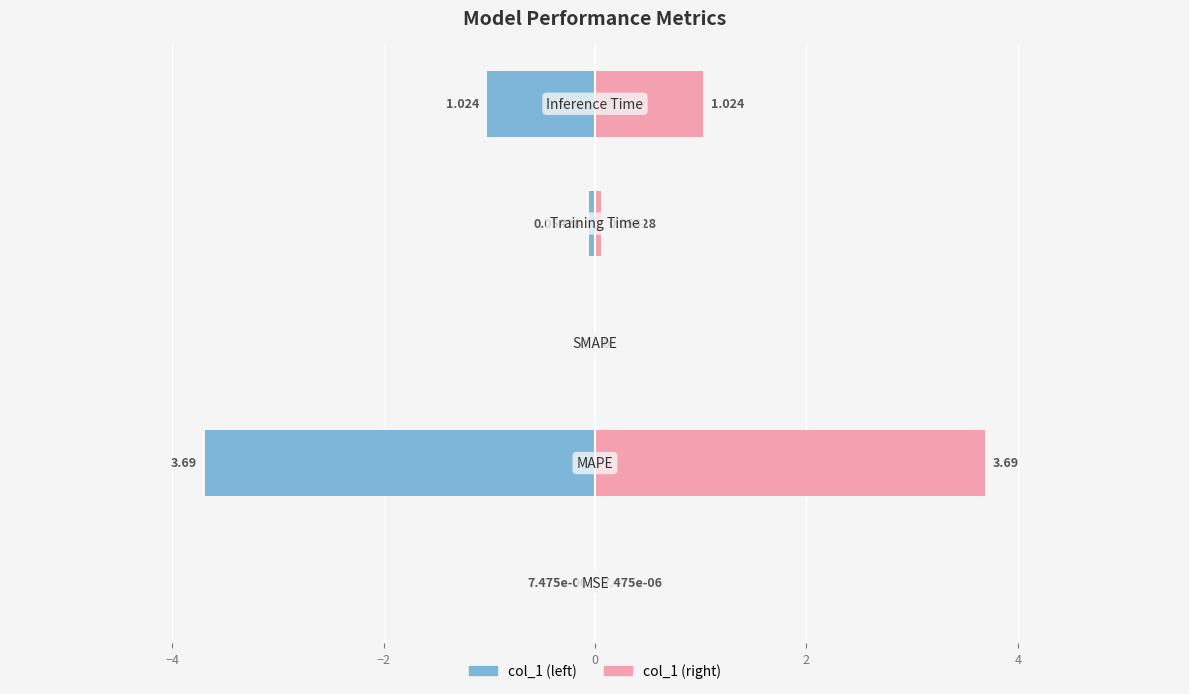

Reading left to right, extract all data points from this chart.

col_1: 0.0	3.7	0.0	0.1	1.0
col_1 (mirrored): -0.0	-3.7	0.0	-0.1	-1.0